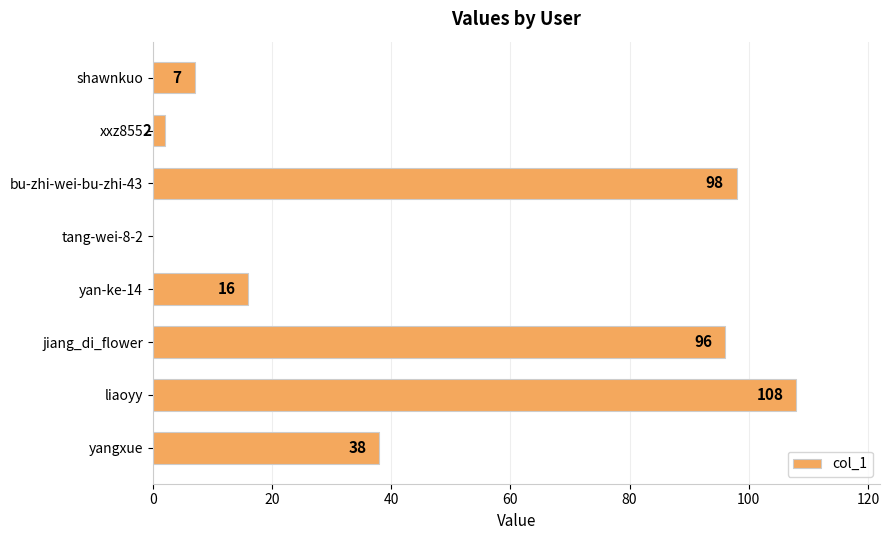

Where is the data nearest to the value 54?

yangxue